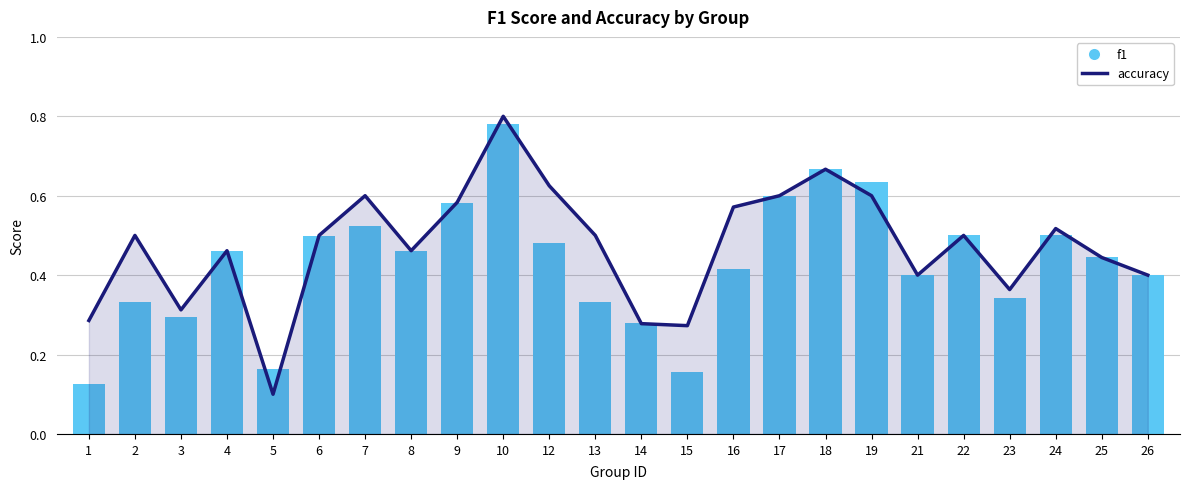

At how many categories does at least one series exceed 0?

24